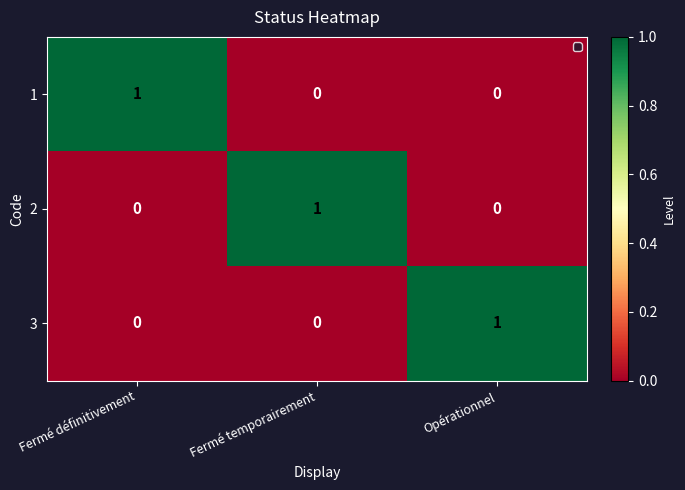

True or false: 2 has a value of -1 at Fermé définitivement.

False